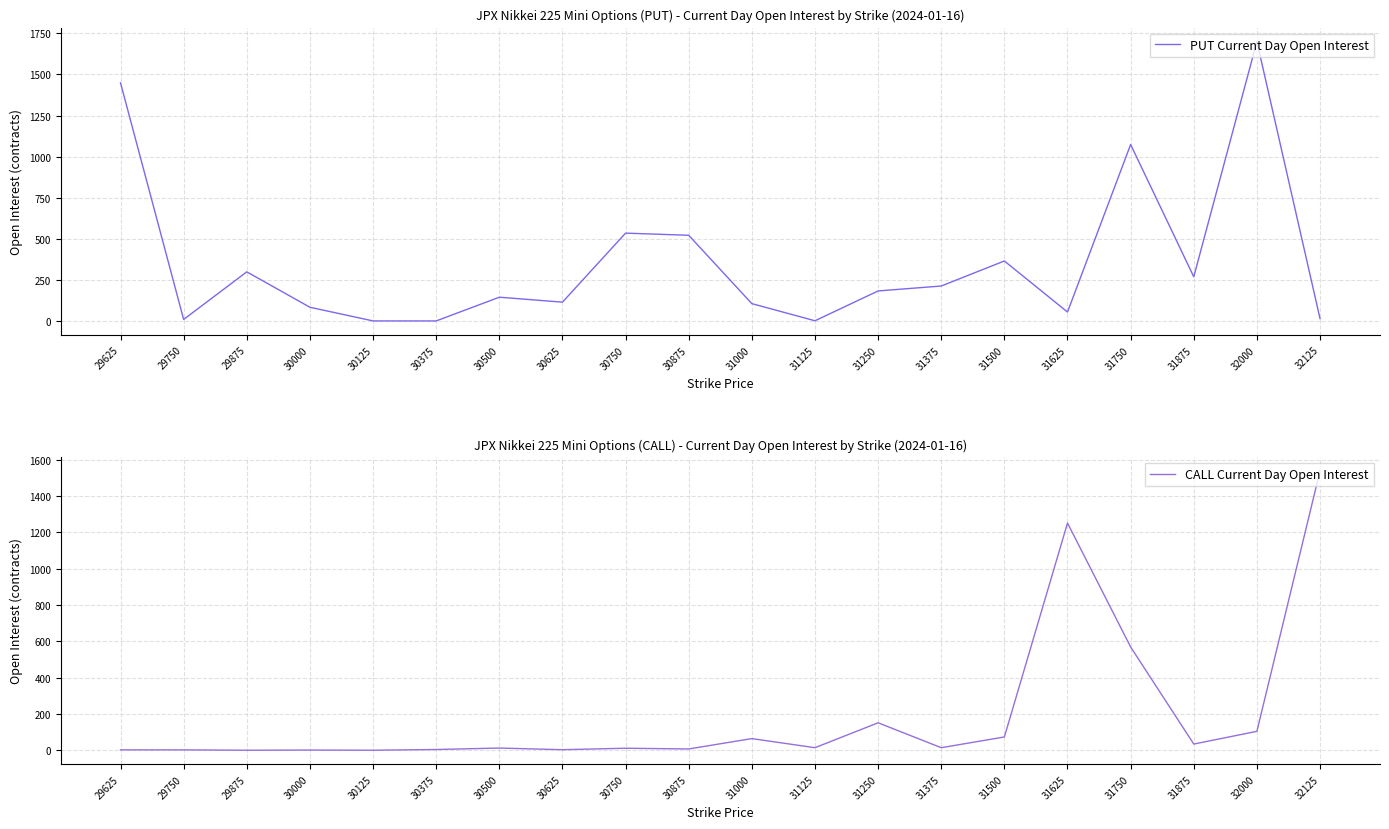

What are all the series names shown in the legend?

PUT Current Day Open Interest, CALL Current Day Open Interest